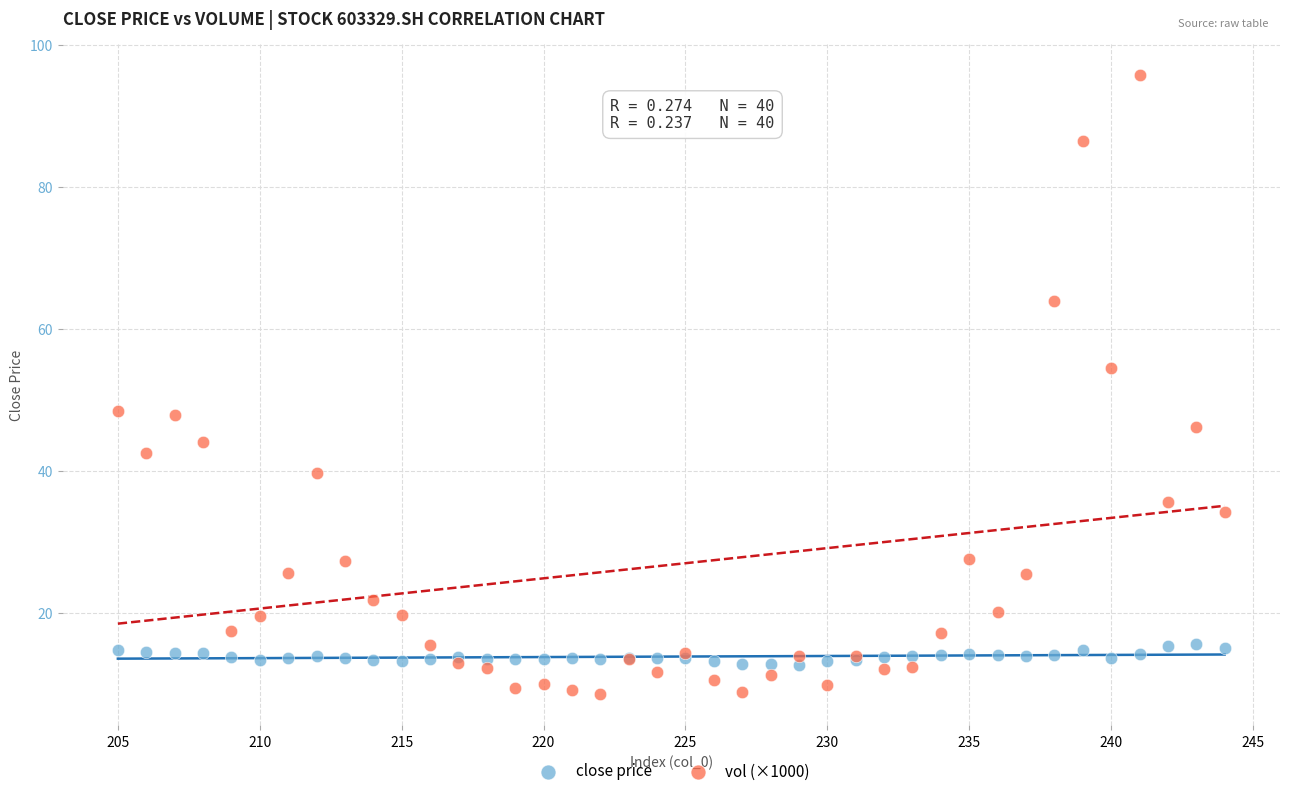

Which series reaches the maximum Y coordinate?

vol (×1000)